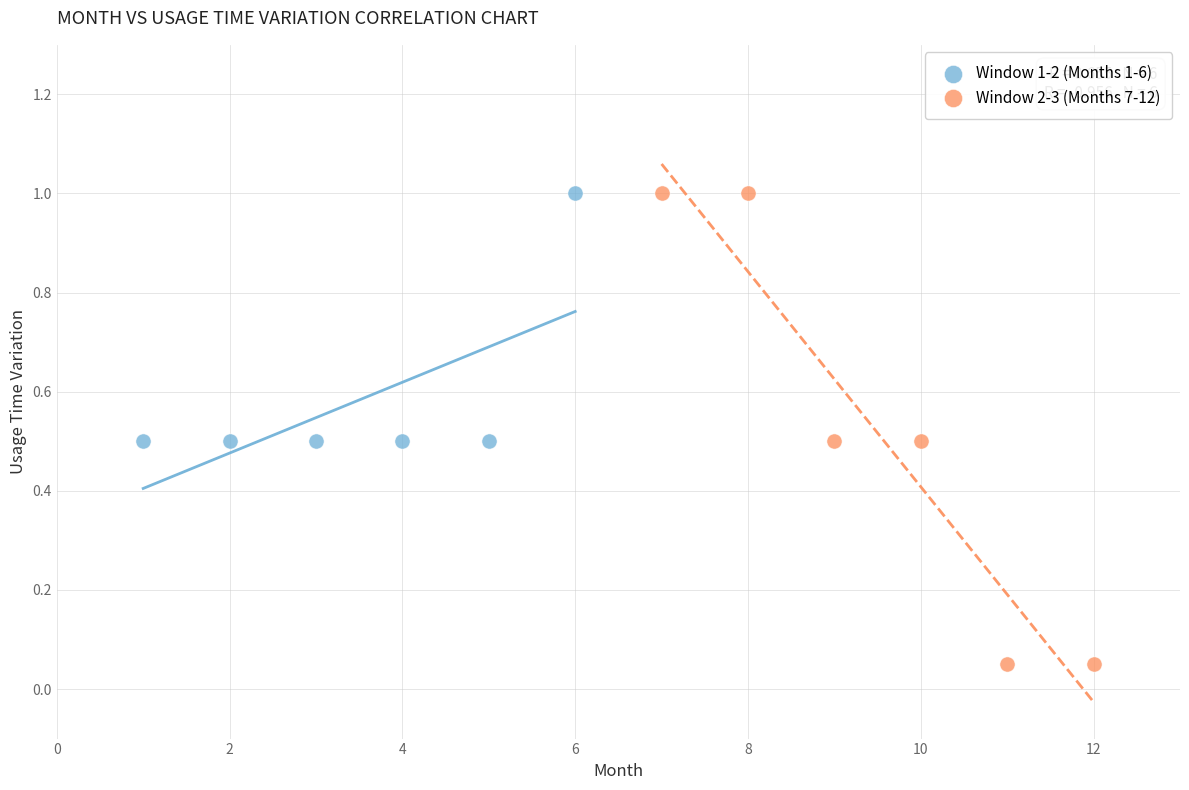

Which series contains the lowest Y value?

Window 2-3 (Months 7-12)